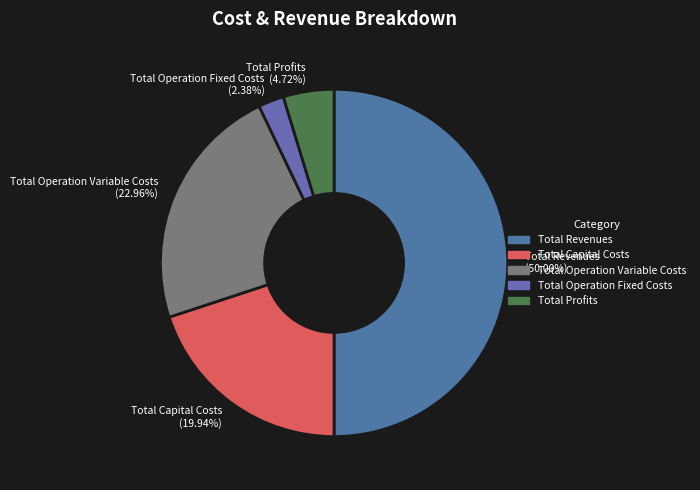

What is the ratio of the value at Total Revenues to the value at Total Capital Costs?

2.5